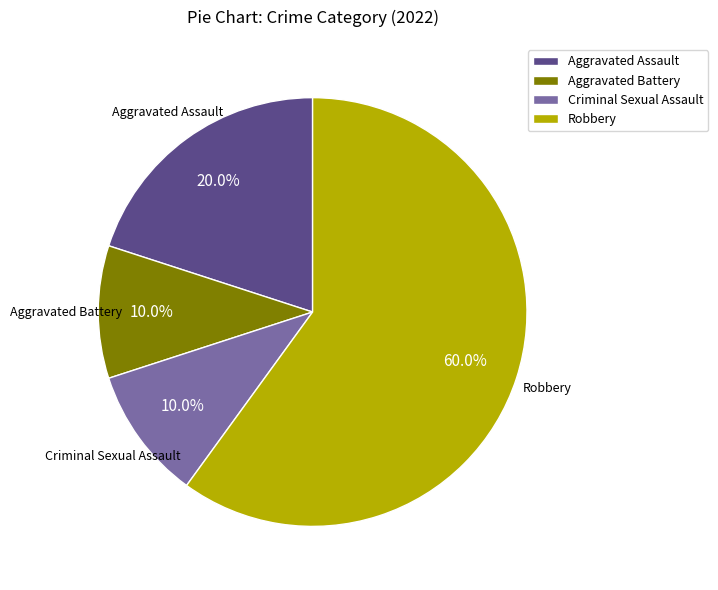

The Criminal Sexual Assault slice represents 1% of the pie. True or false?

False